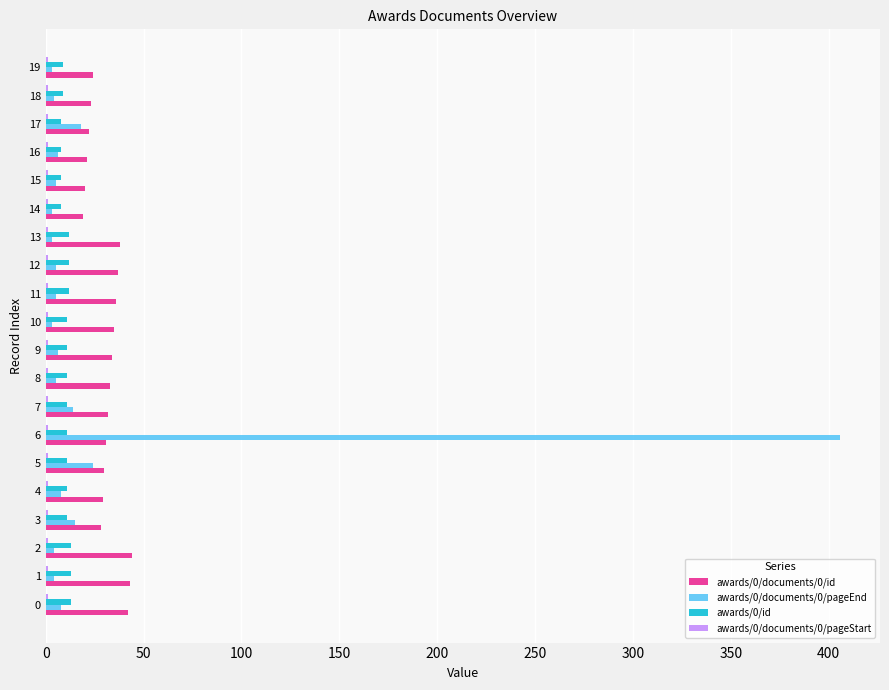

At which category is the sum across all series the highest?

6